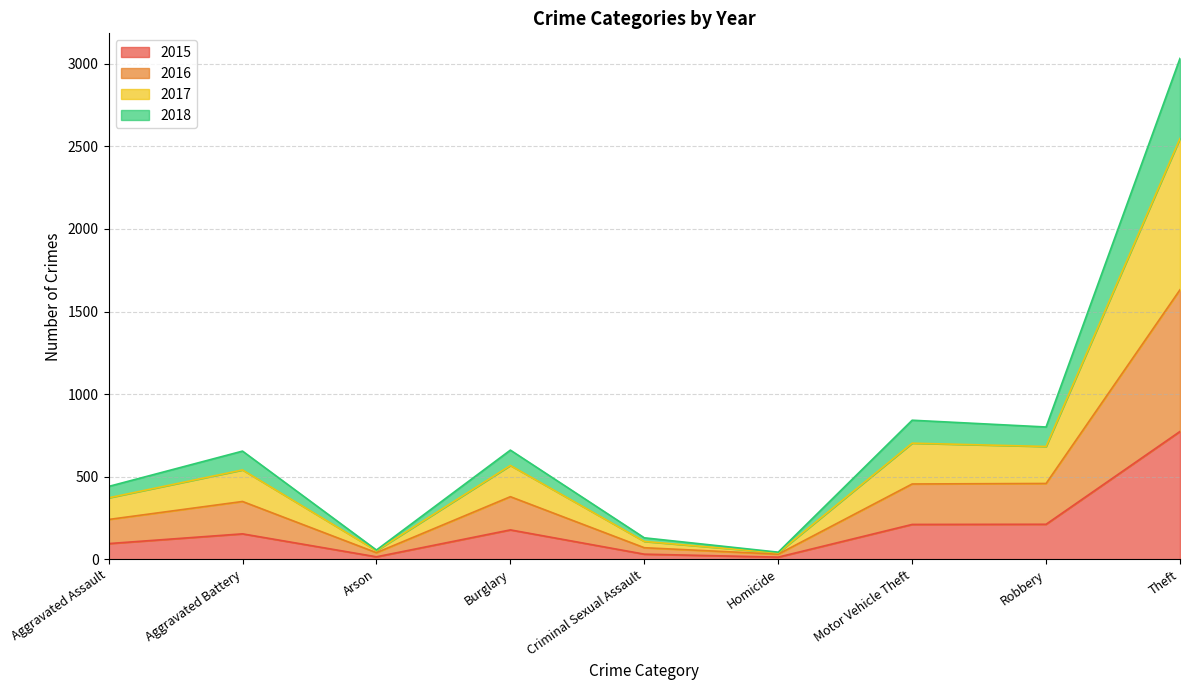

At which label does 2015 reach its peak?

Theft